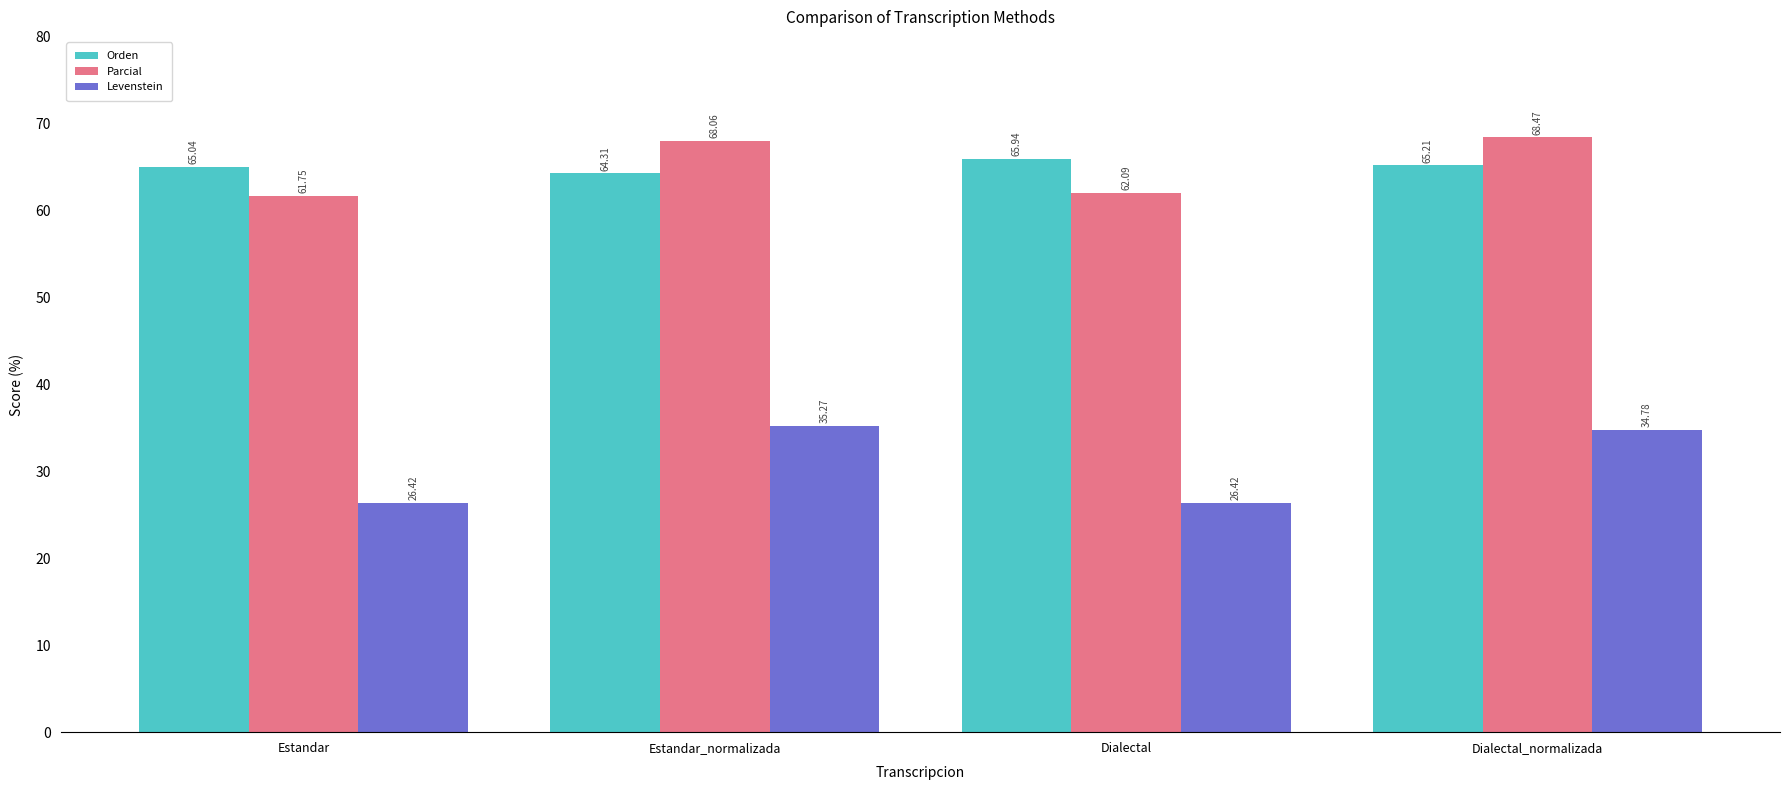

Does the chart contain stacked bars?

No